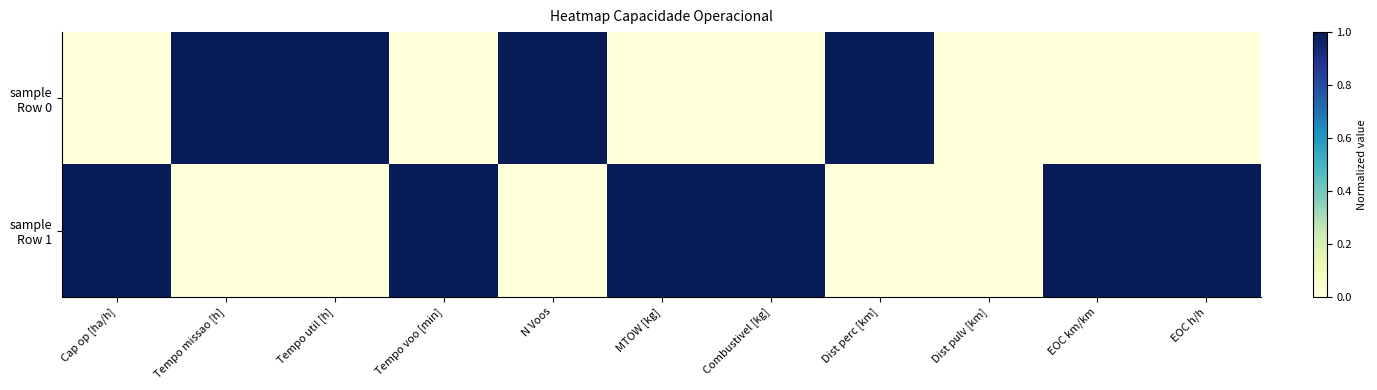

How many categories are shown in the chart?

11